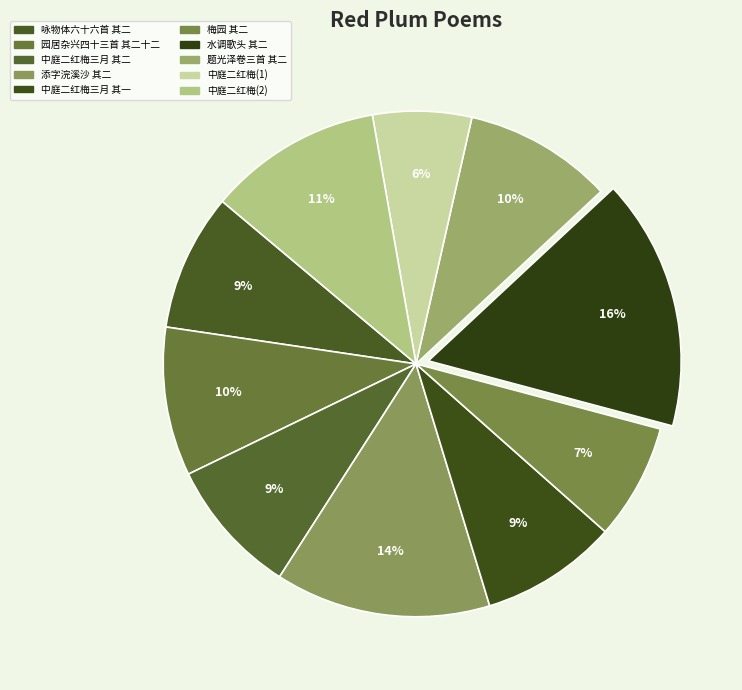

How many segments does this pie chart have?

10